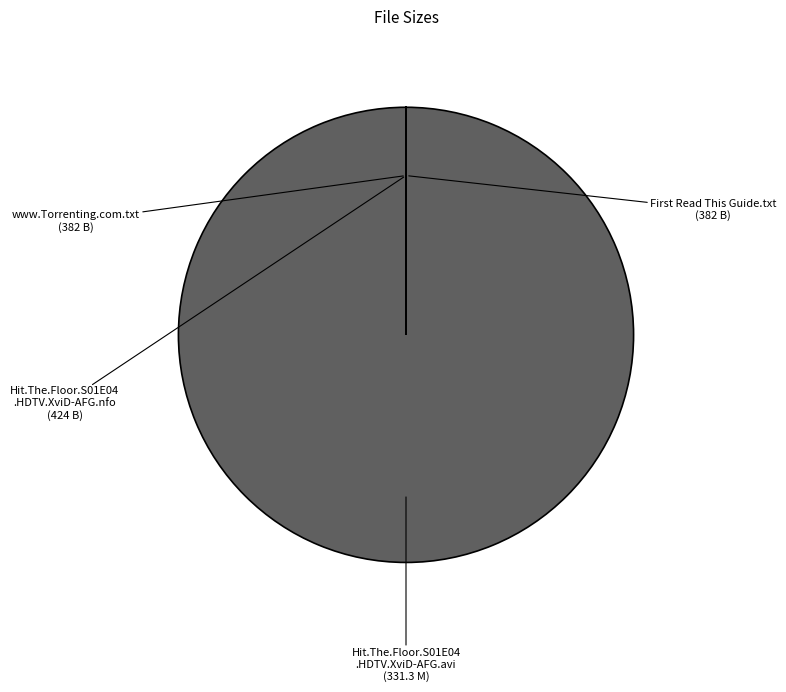

Is there a majority slice in this chart?

Yes